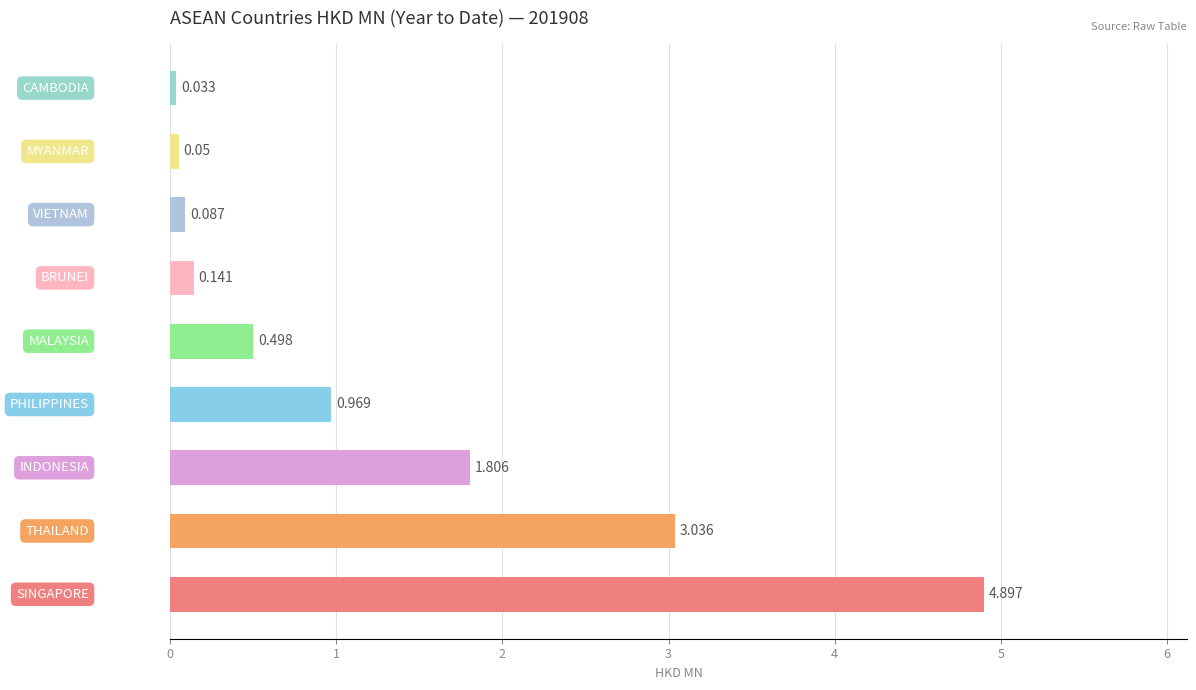

Are the bars horizontal?

Yes